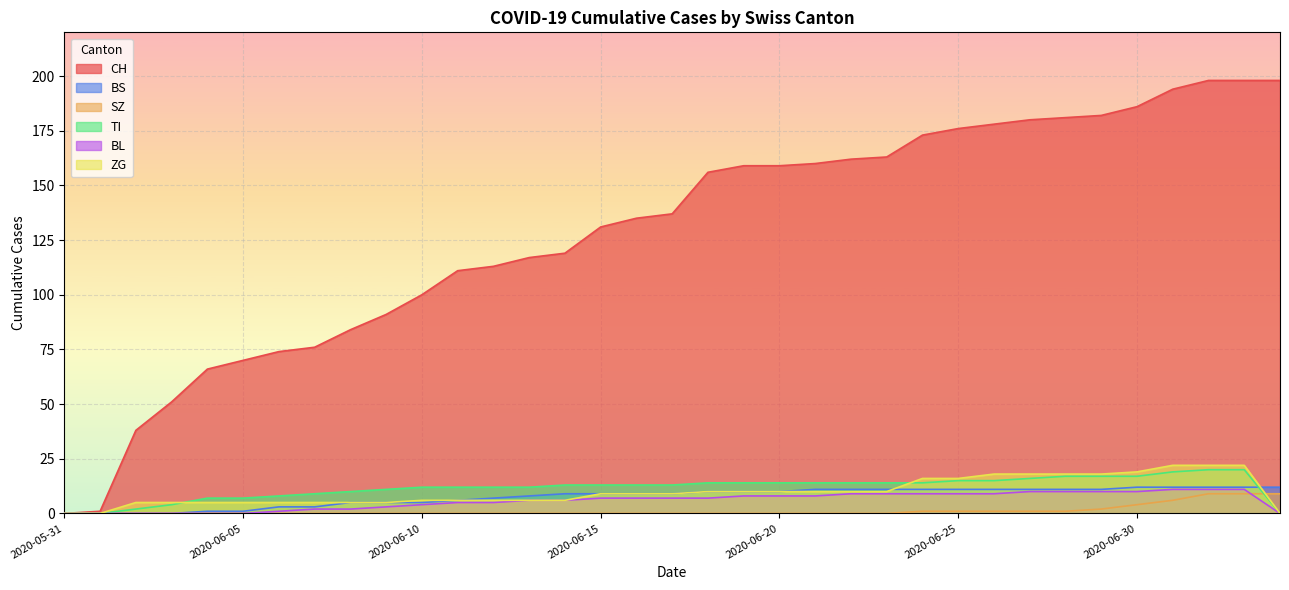

What are all the series names shown in the legend?

CH, BS, SZ, TI, BL, ZG